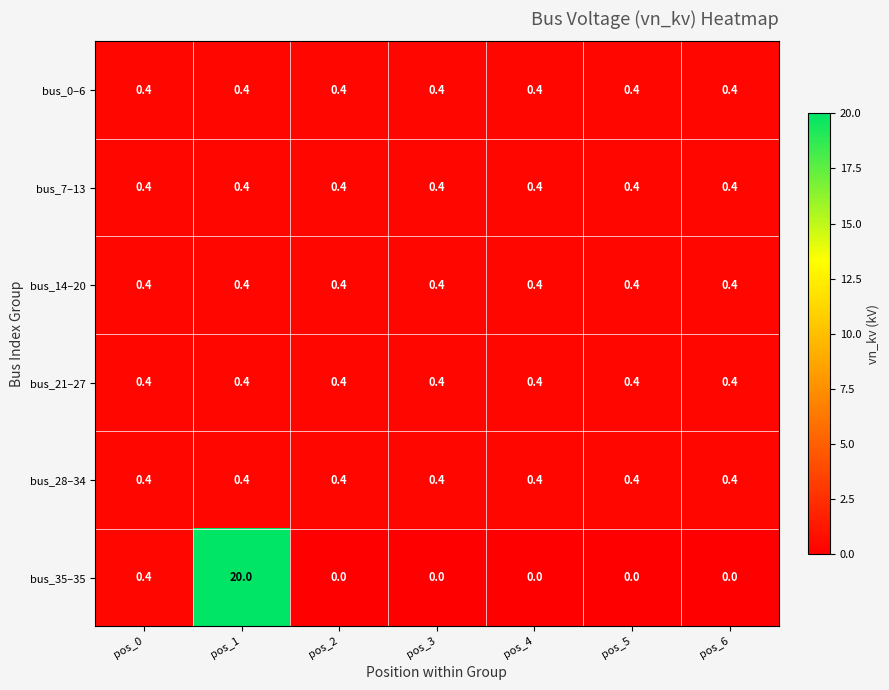

True or false: bus_0–6 has a value of 0.6 at pos_4.

False